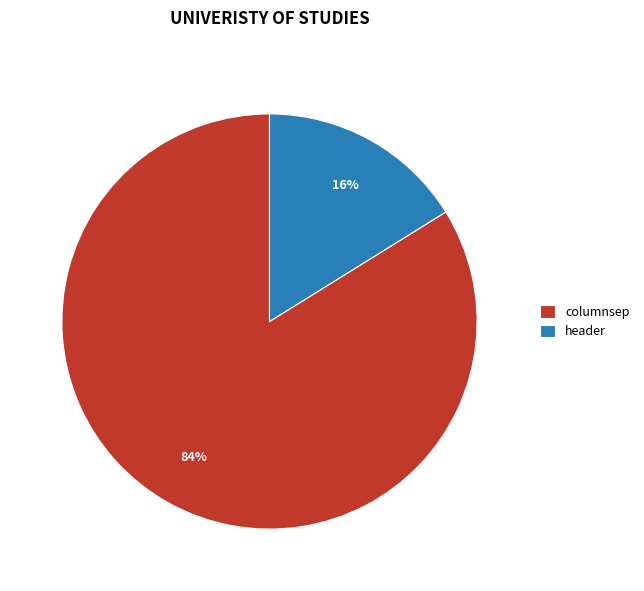

What percentage is the header slice, to the nearest percent?

16%